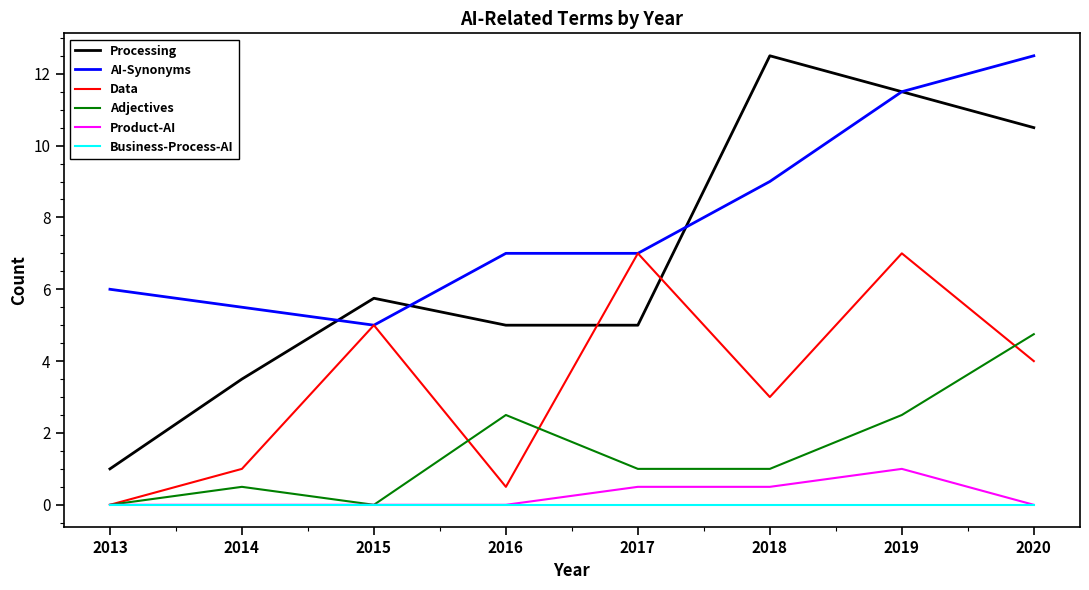

Reading left to right, transcribe all the data shown in this chart.

Processing: 2013=1.0	2014=3.5	2015=5.8	2016=5.0	2017=5.0	2018=12.5	2019=11.5	2020=10.5
AI-Synonyms: 2013=6.0	2014=5.5	2015=5.0	2016=7.0	2017=7.0	2018=9.0	2019=11.5	2020=12.5
Data: 2013=0.0	2014=1.0	2015=5.0	2016=0.5	2017=7.0	2018=3.0	2019=7.0	2020=4.0
Adjectives: 2013=0.0	2014=0.5	2015=0.0	2016=2.5	2017=1.0	2018=1.0	2019=2.5	2020=4.8
Product-AI: 2013=0.0	2014=0.0	2015=0.0	2016=0.0	2017=0.5	2018=0.5	2019=1.0	2020=0.0
Business-Process-AI: 2013=0.0	2014=0.0	2015=0.0	2016=0.0	2017=0.0	2018=0.0	2019=0.0	2020=0.0